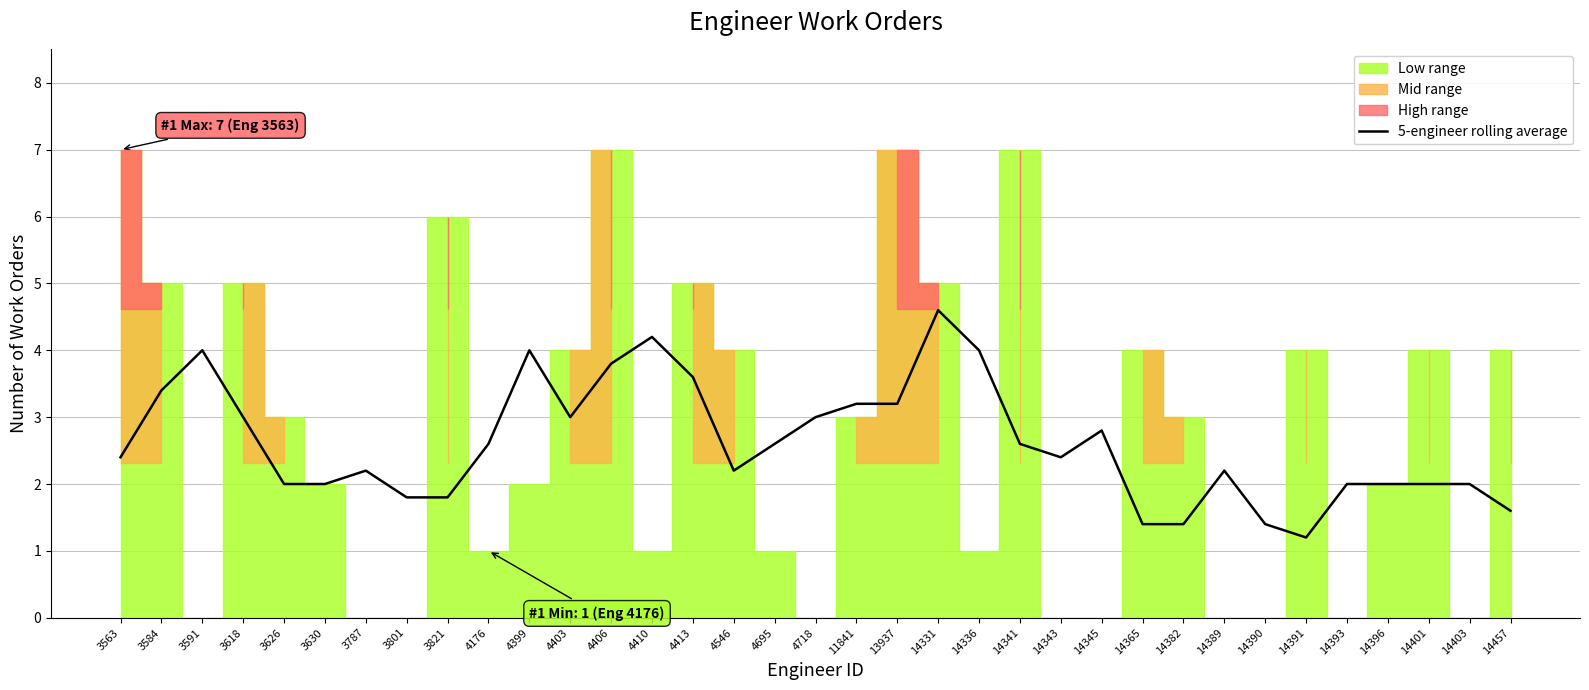

At which category does the data reach its first local peak?

3591